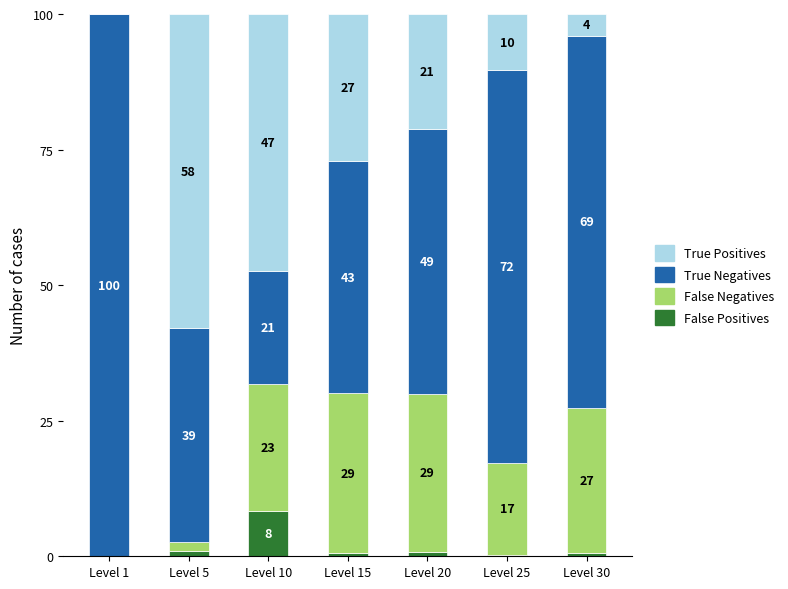

Does the chart contain stacked bars?

Yes